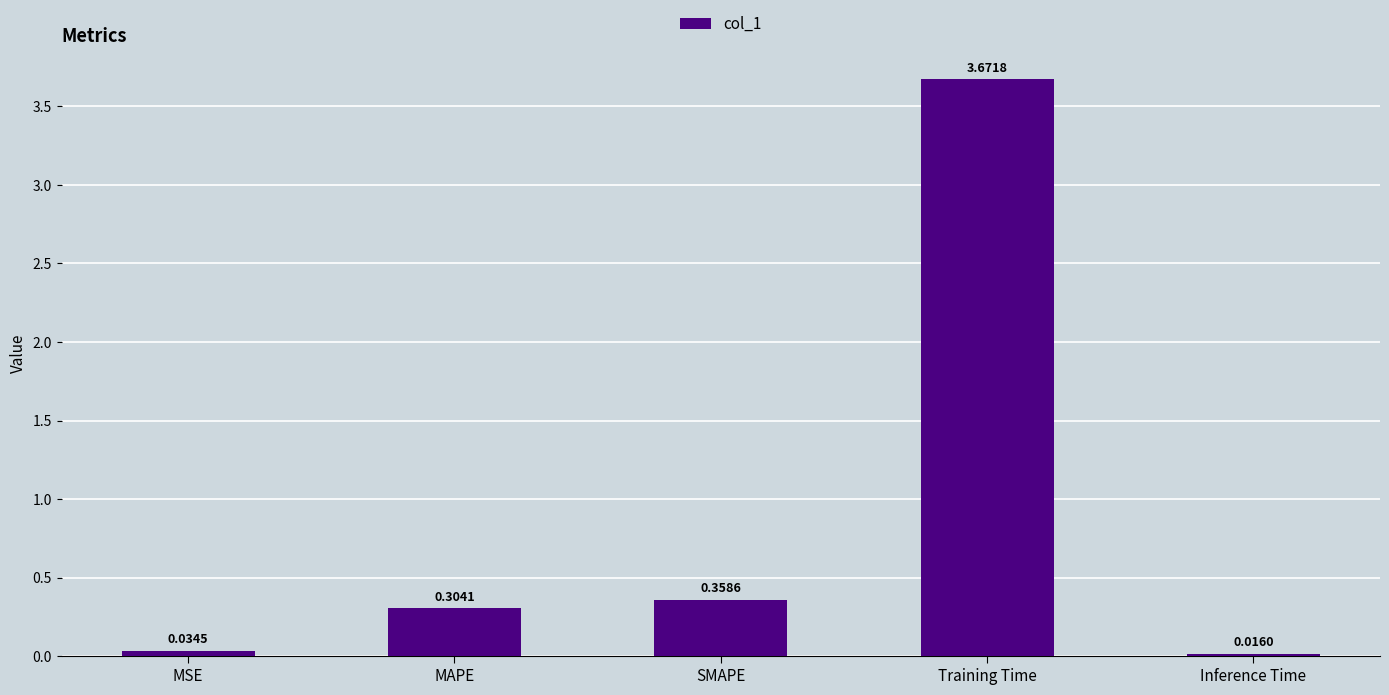

What is the ratio of the value at SMAPE to the value at Training Time?

0.1